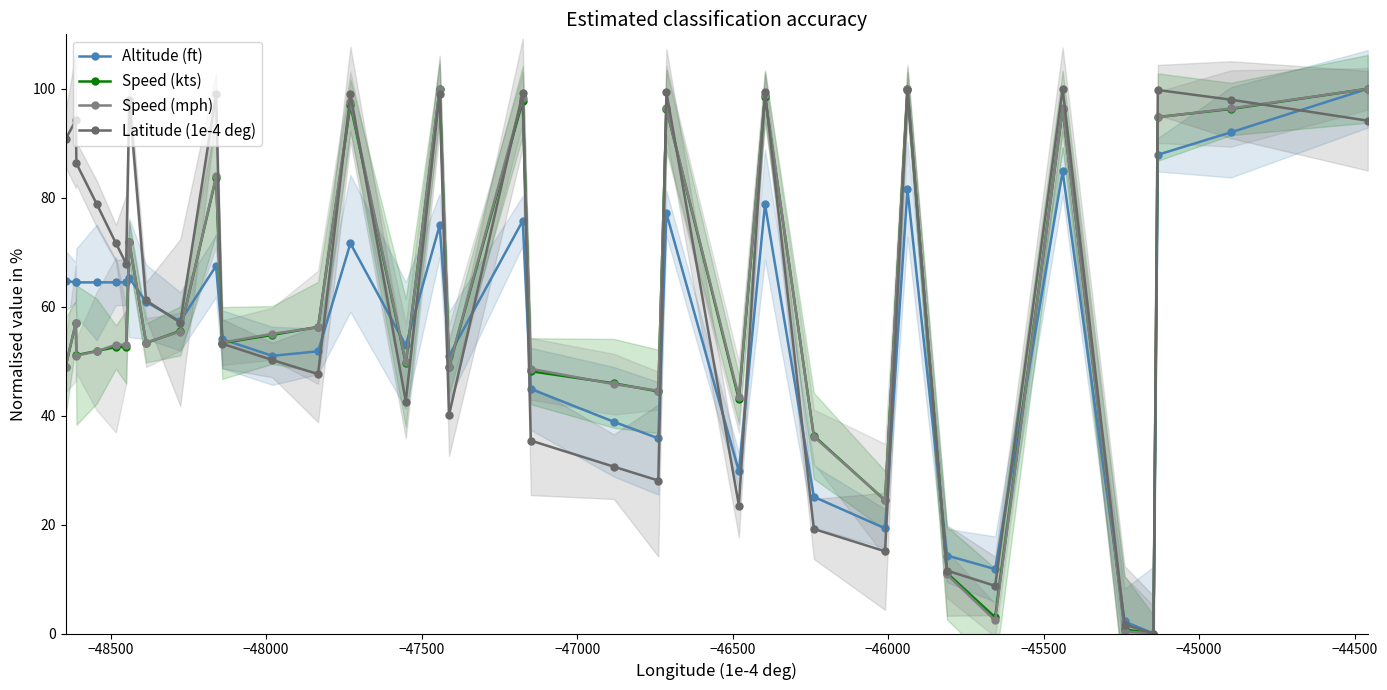

How many values in Latitude (1e-4 deg) are above zero?

34